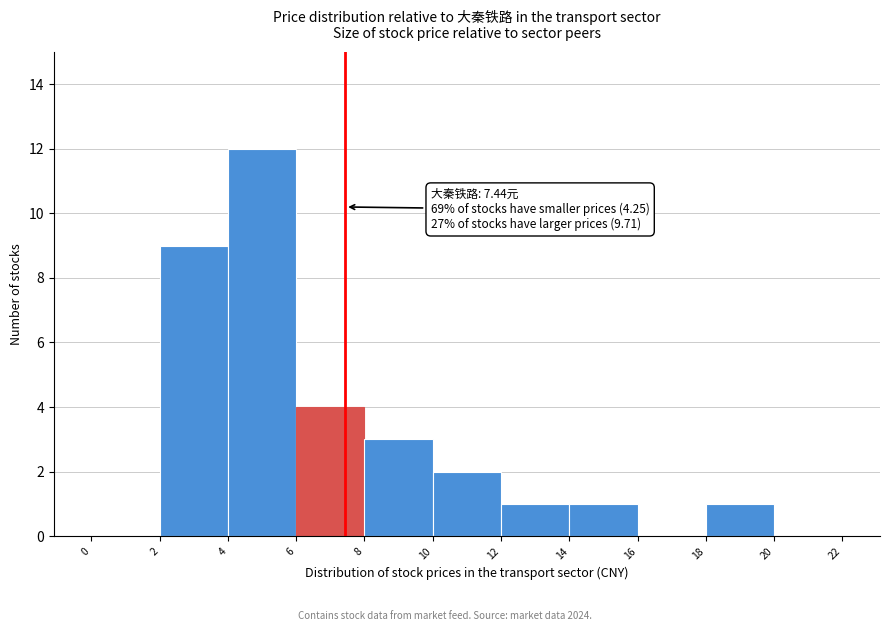

Which range on the x-axis has the tallest bar?

4 to 6